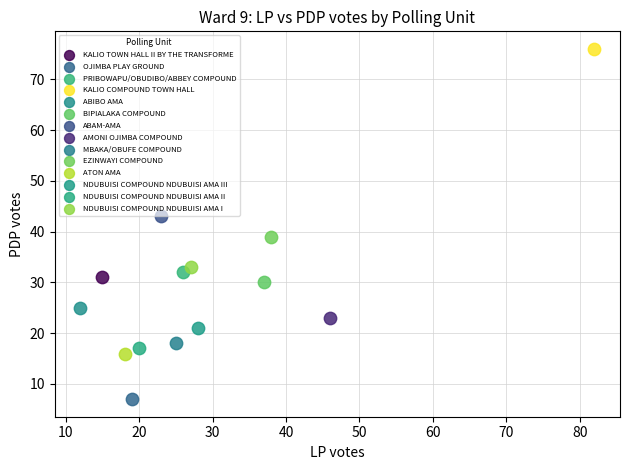

Which series reaches the maximum Y coordinate?

KALIO COMPOUND TOWN HALL